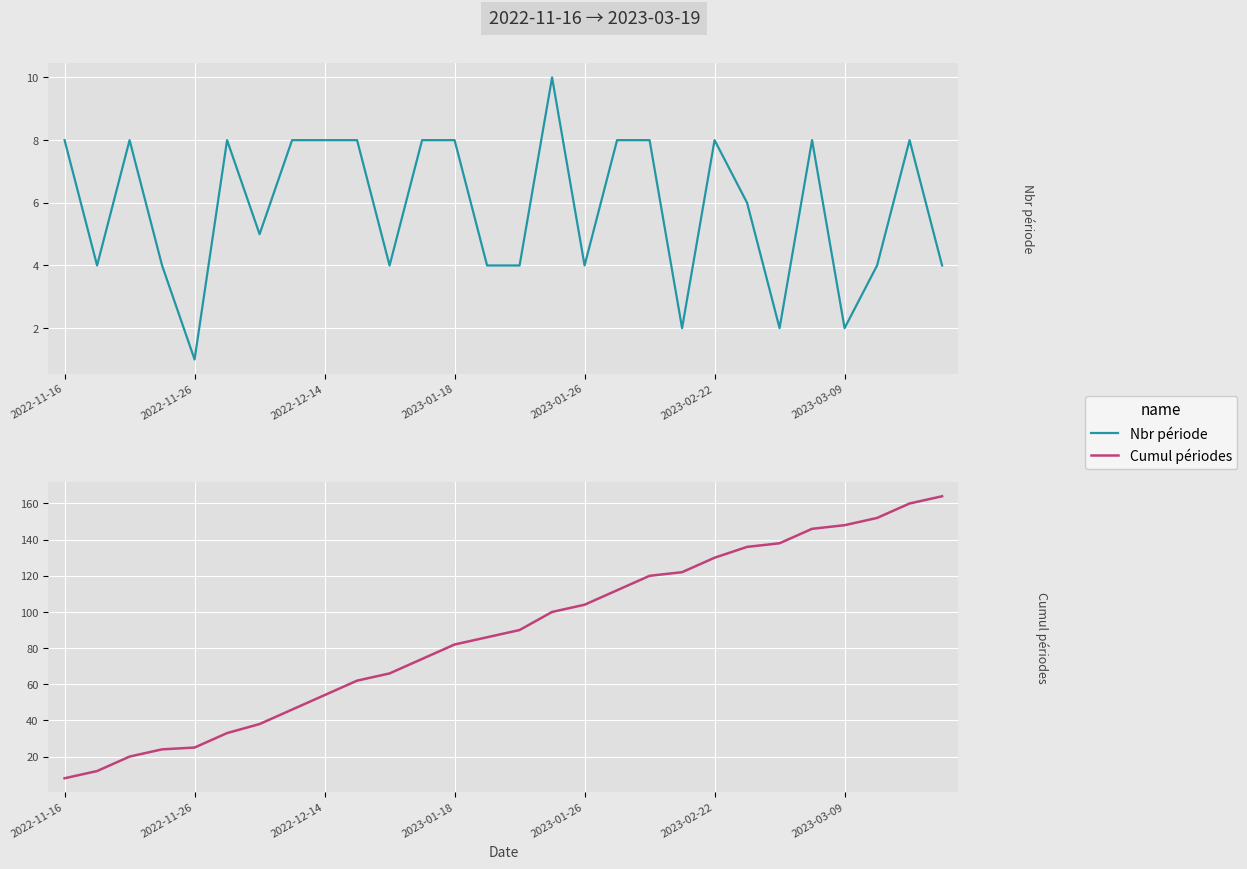

How many series are shown in this chart?

2